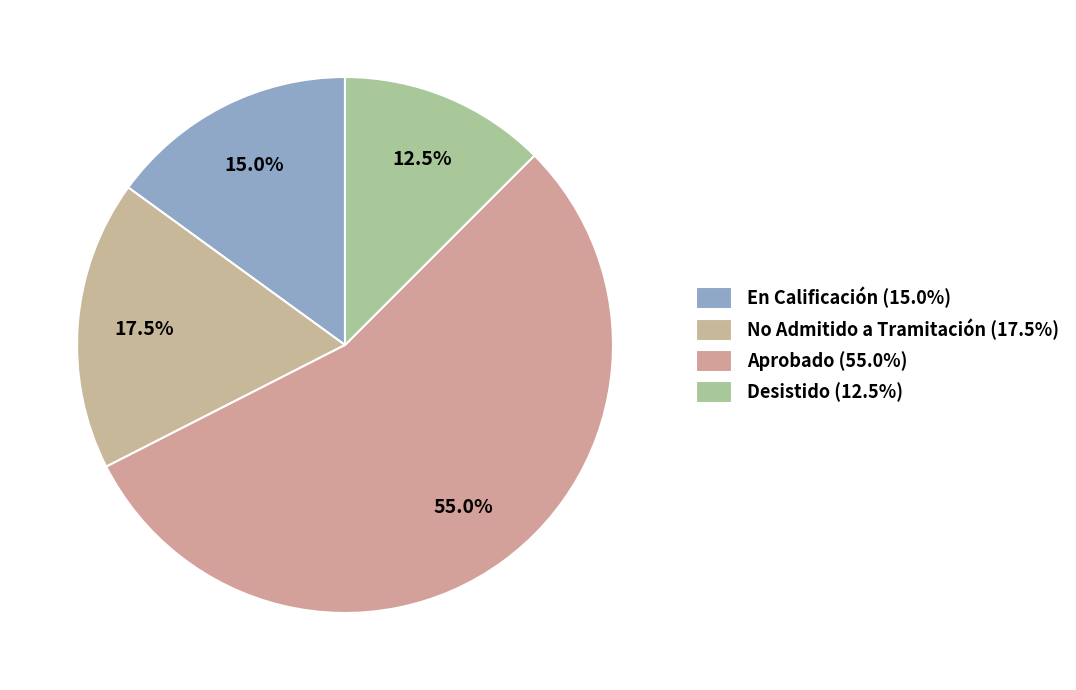

What is the ratio of the value at No Admitido a Tramitación to the value at Aprobado?

0.3